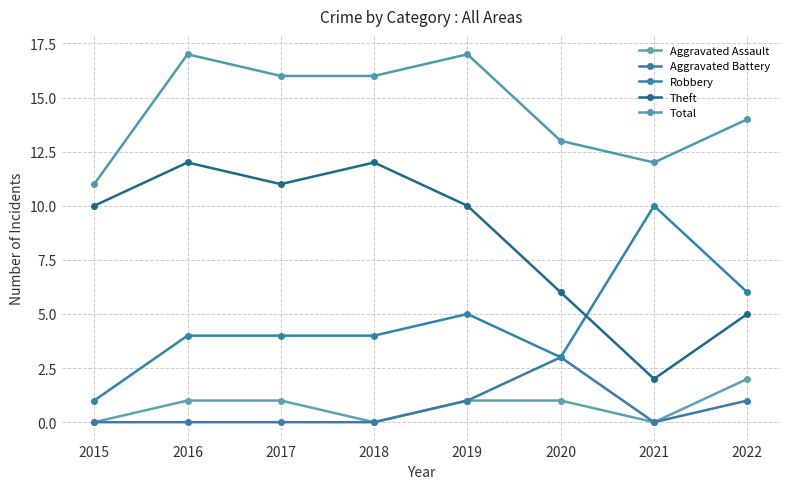

Which label corresponds to the largest value in the chart?

2016